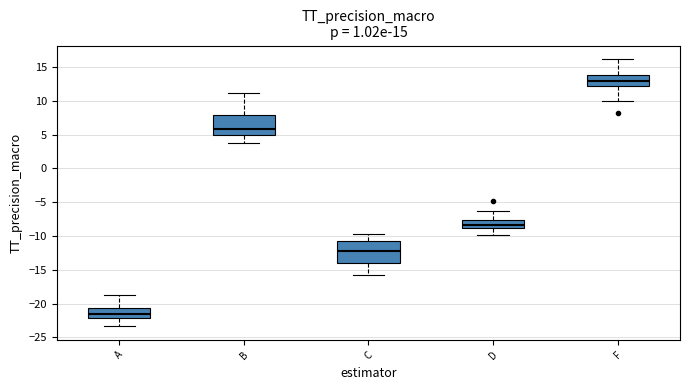

Which box has the lowest median line?

A